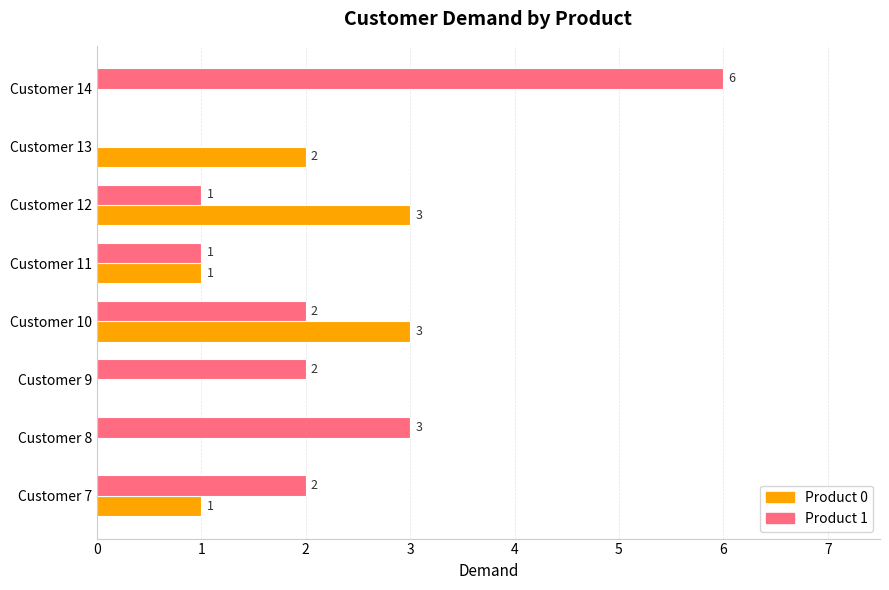

How many data points does each series have?

8